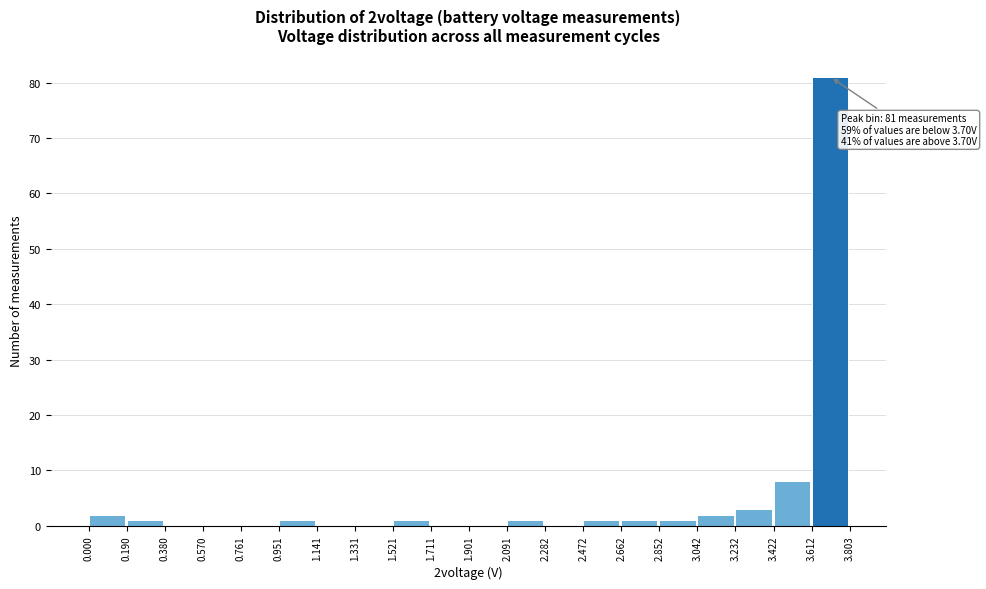

Which range on the x-axis has the tallest bar?

3.612 to 3.803